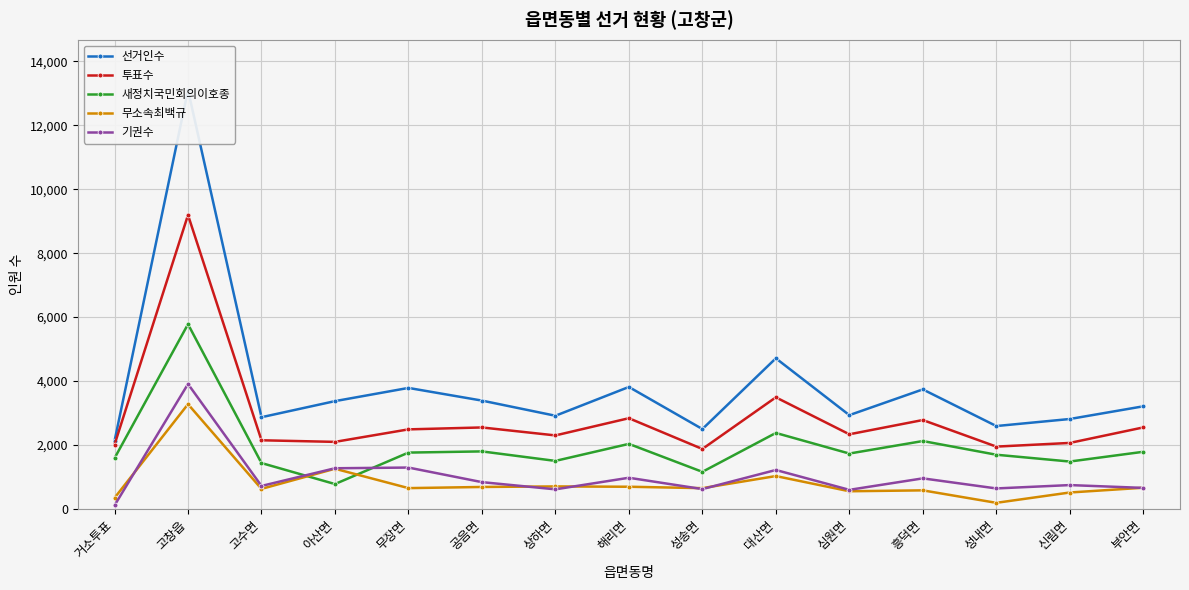

At which category is the sum across all series the highest?

고창읍